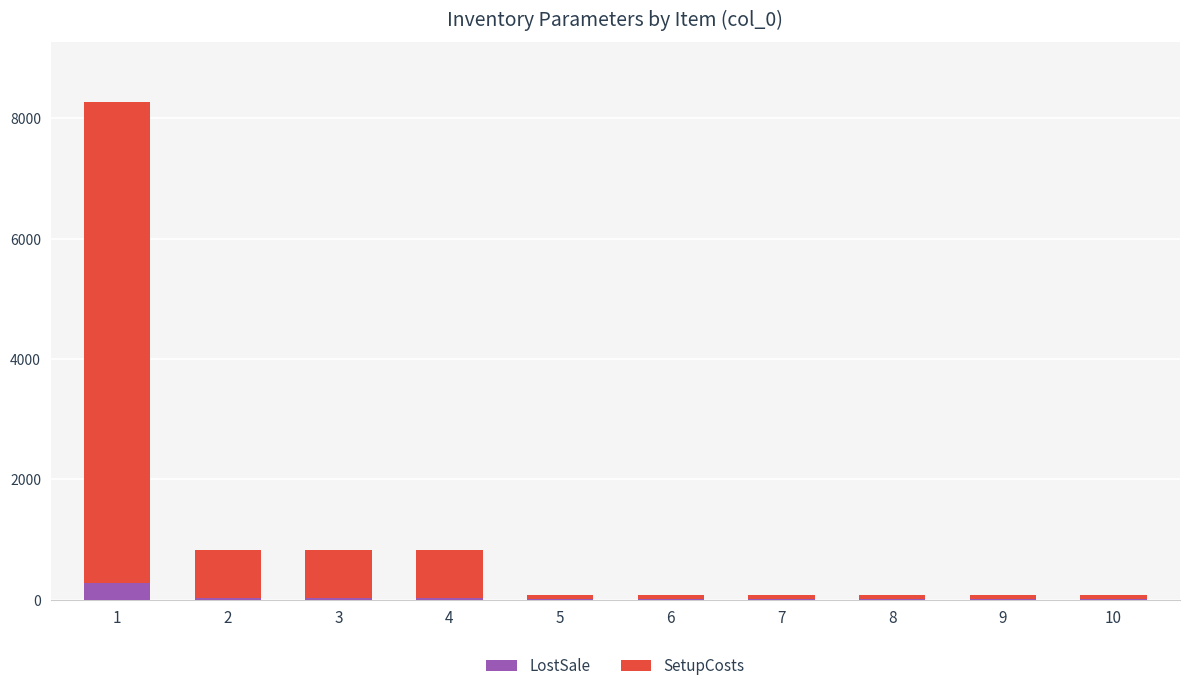

How many categories are shown in the chart?

10